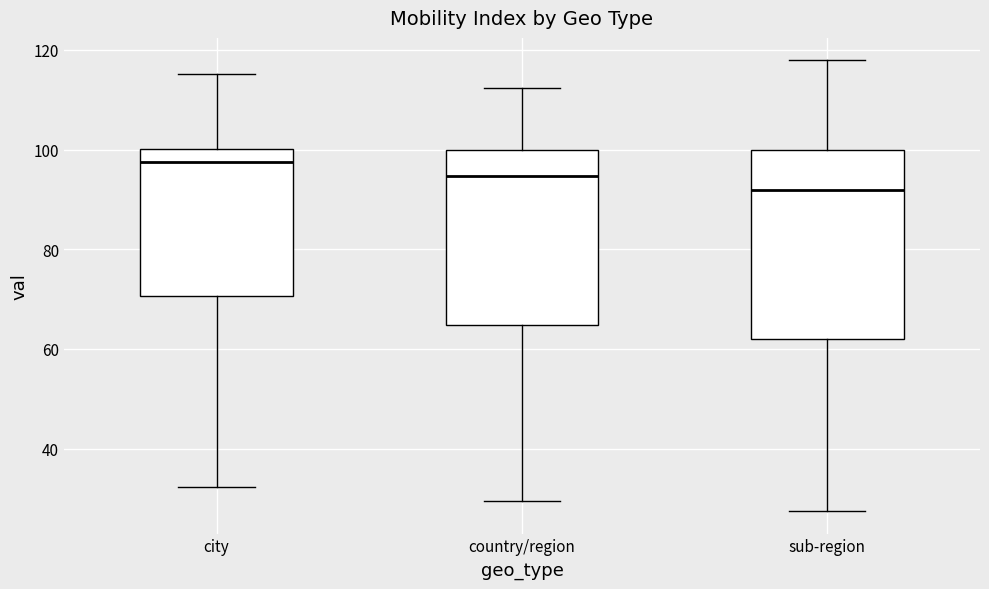

Which box's median line is the highest?

city